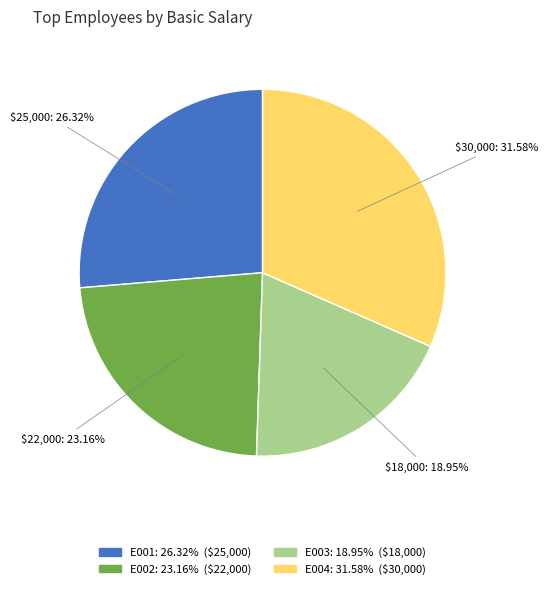

To the nearest percent, what portion does E003 represent?

19%